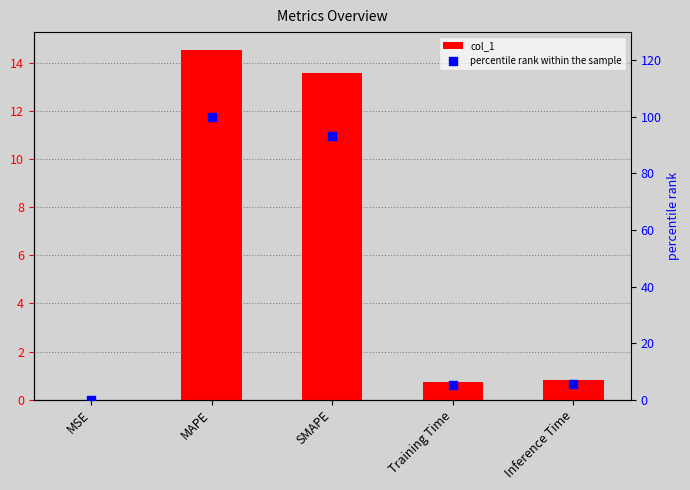

What is the total value across all series at Training Time?

5.8